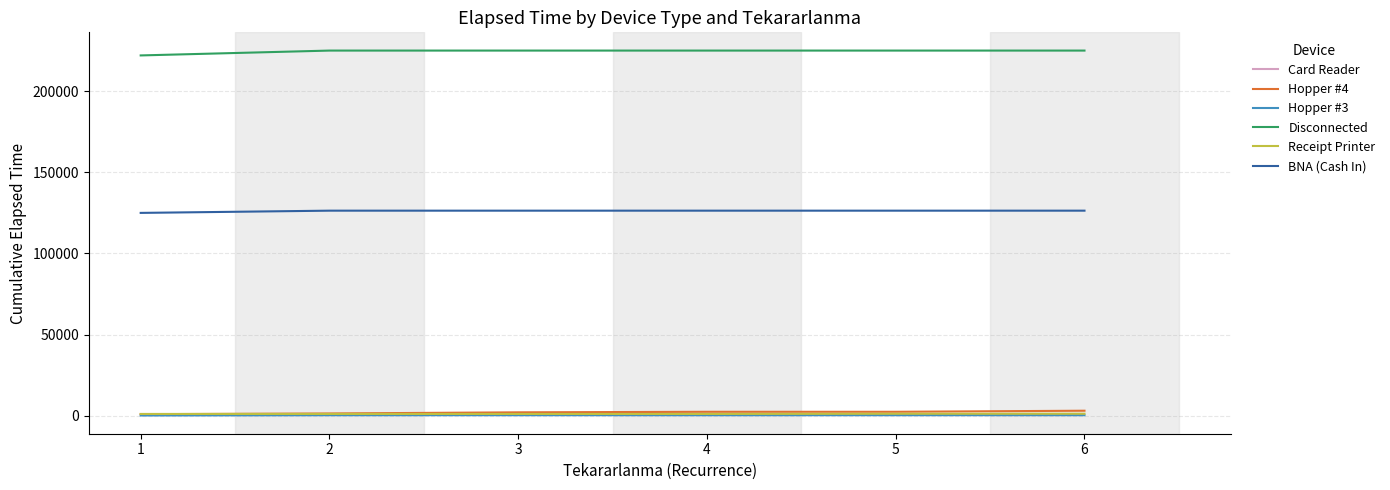

Is the value of BNA (Cash In) at 2 greater than the value of Hopper #4 at 1?

Yes